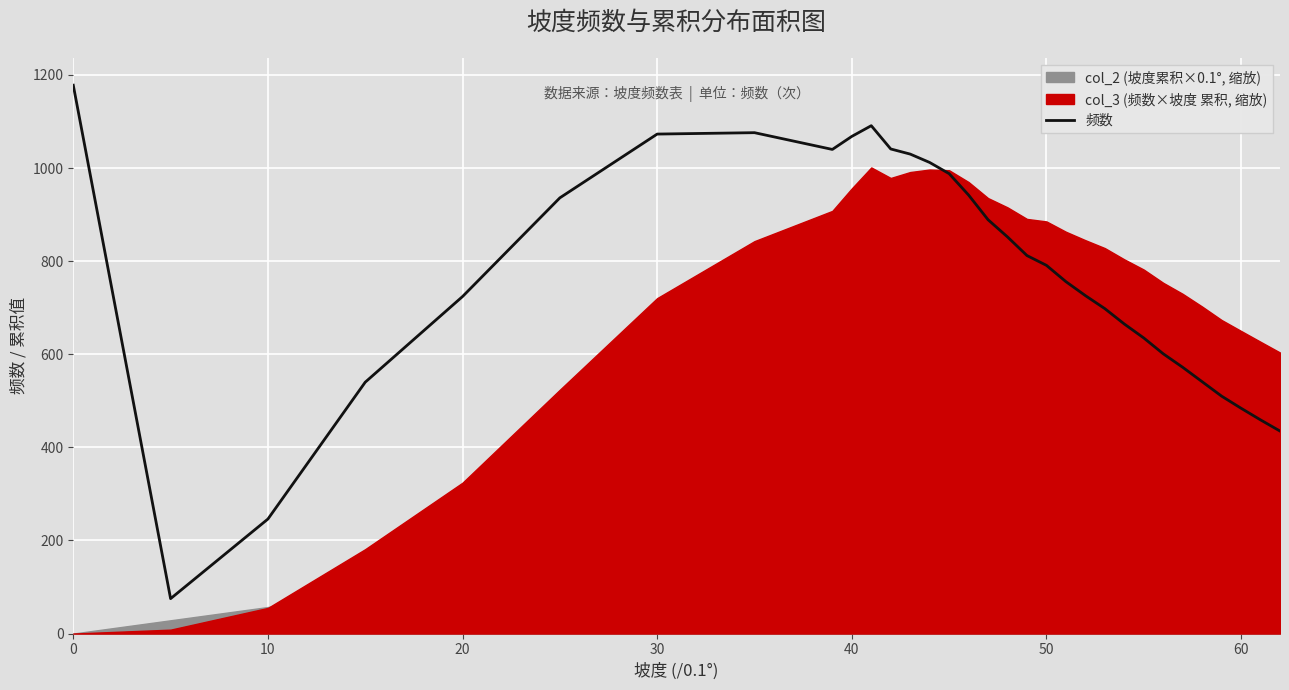

What is the lowest value of the 频数 series?

75